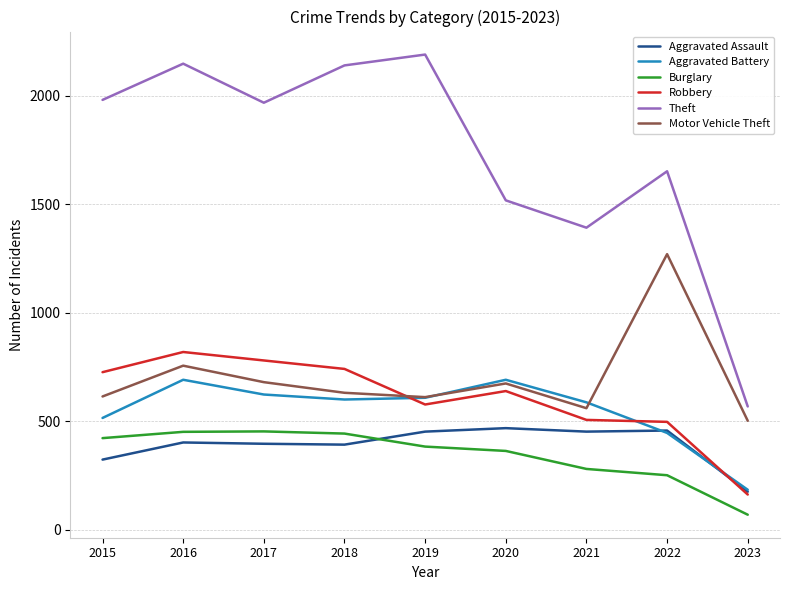

What is the average value of the Aggravated Battery series?

549